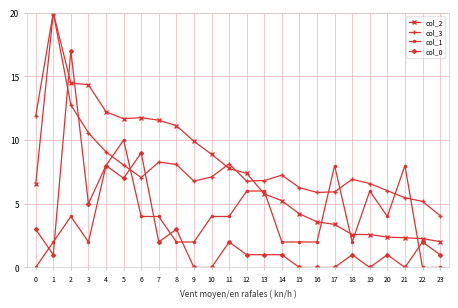

Between which two adjacent categories do col_3 and col_0 first intersect?

1 and 2